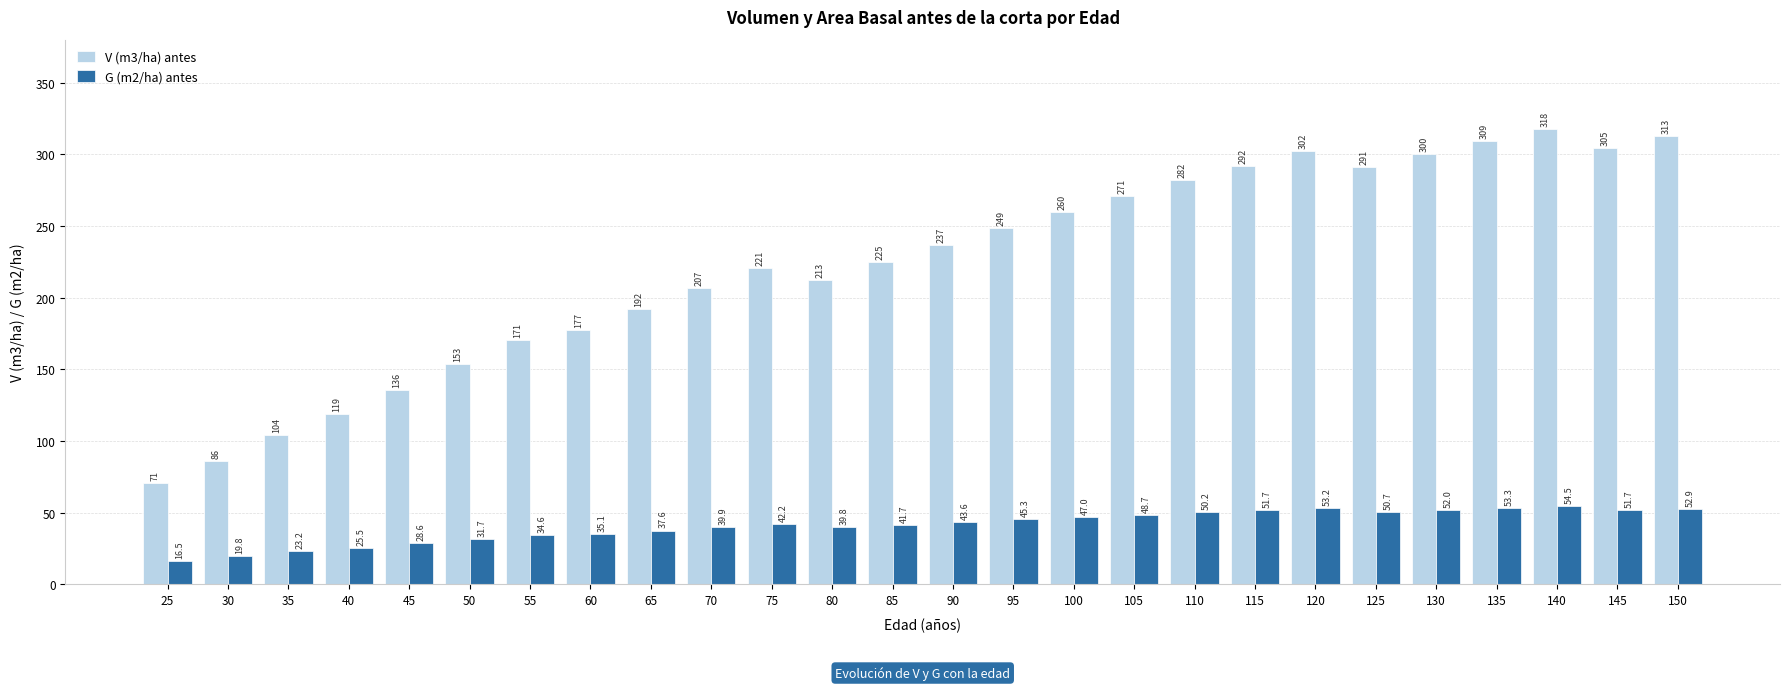

Which category has the highest value in the V (m3/ha) antes series?

140